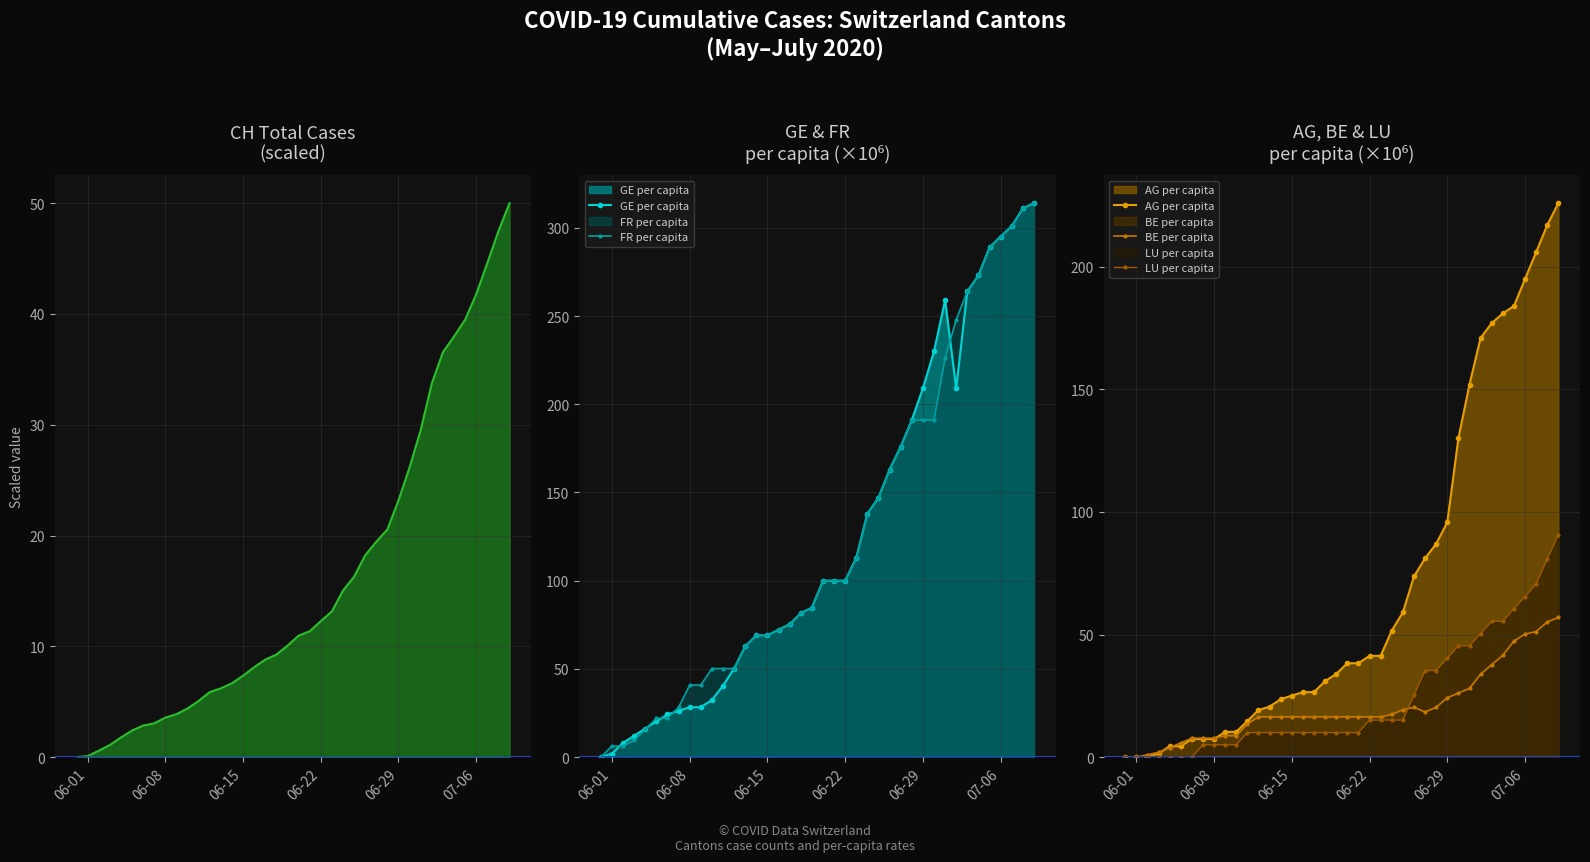

How many interior local valleys does the BE per capita series have?

1